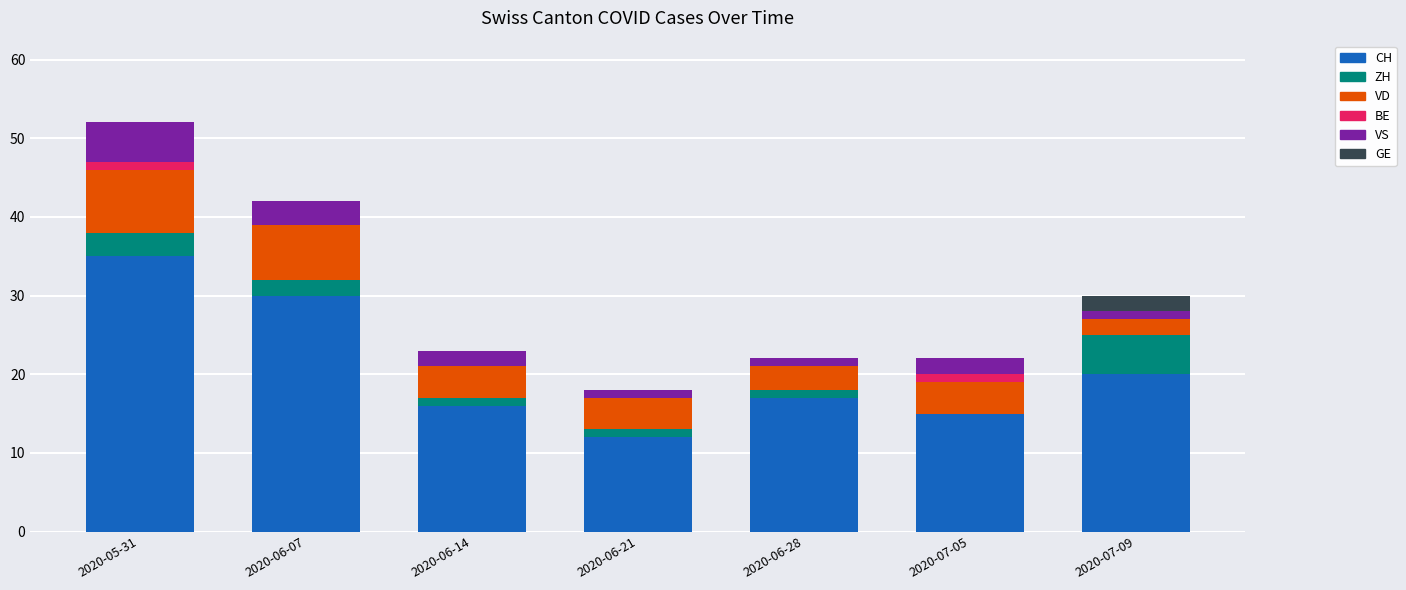

The value of CH at 2020-06-28 is 17. True or false?

True